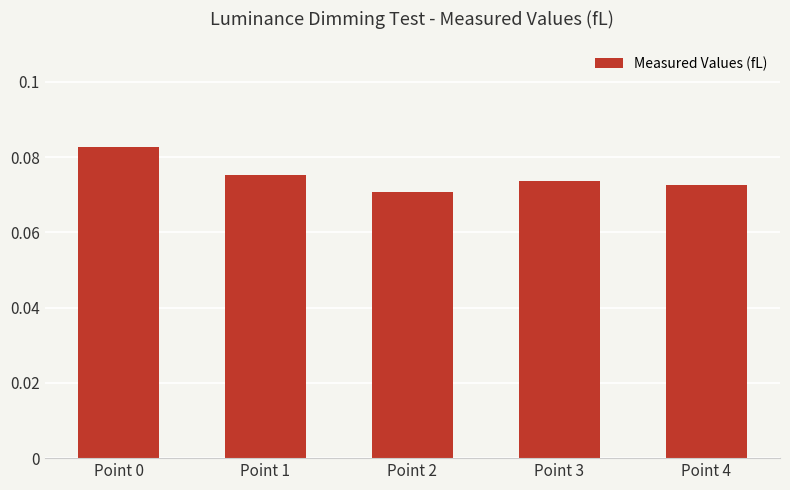

List the labels in order of value, largest first.

Point 0, Point 1, Point 3, Point 4, Point 2